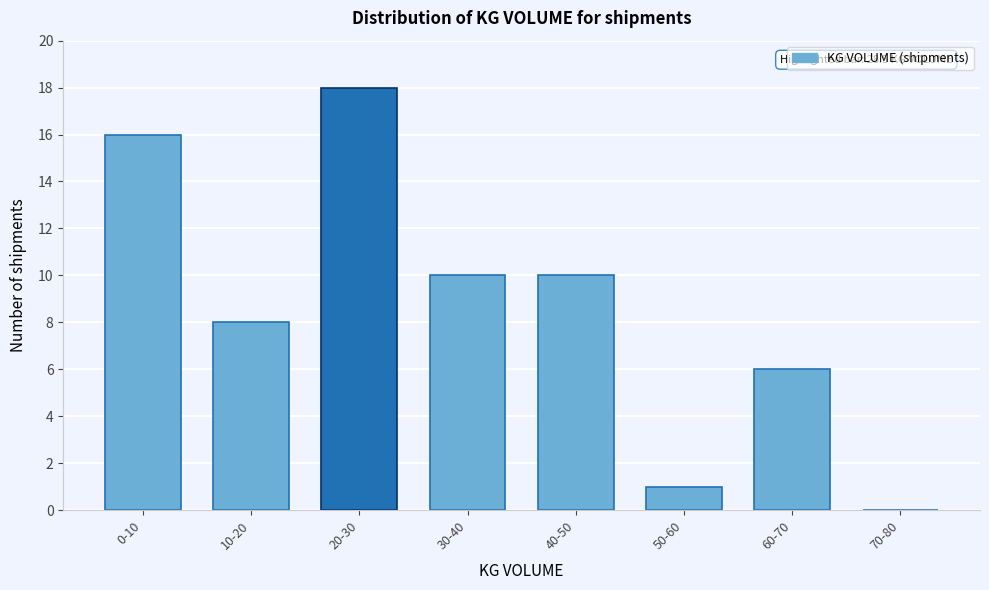

Reading left to right, extract all data points from this chart.

0-10=16	10-20=8	20-30=18	30-40=10	40-50=10	50-60=1	60-70=6	70-80=0